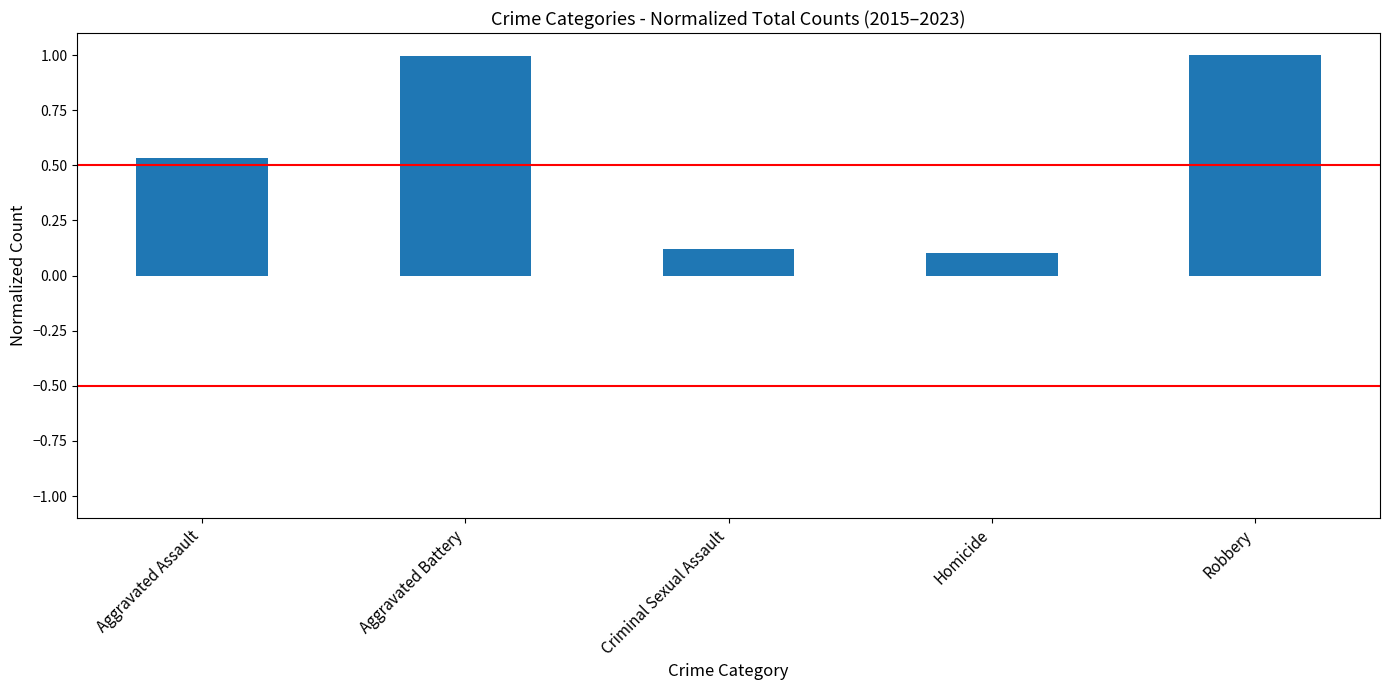

What is the greatest value displayed?

1.0